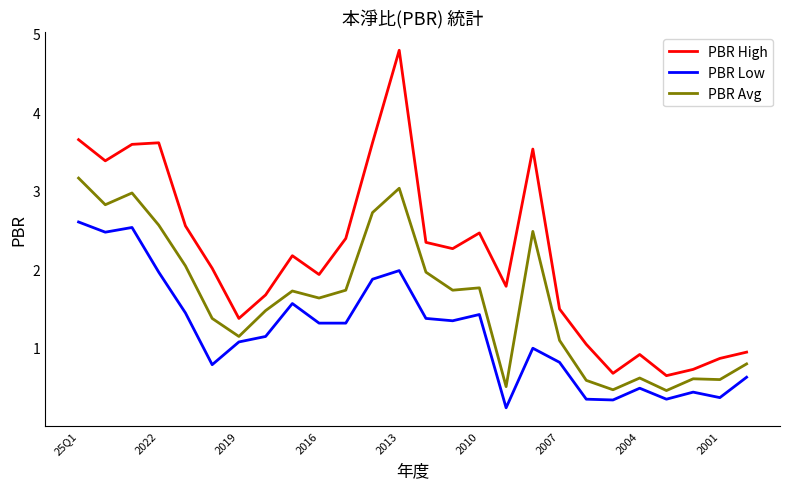

True or false: PBR Low and PBR High cross at least once.

False